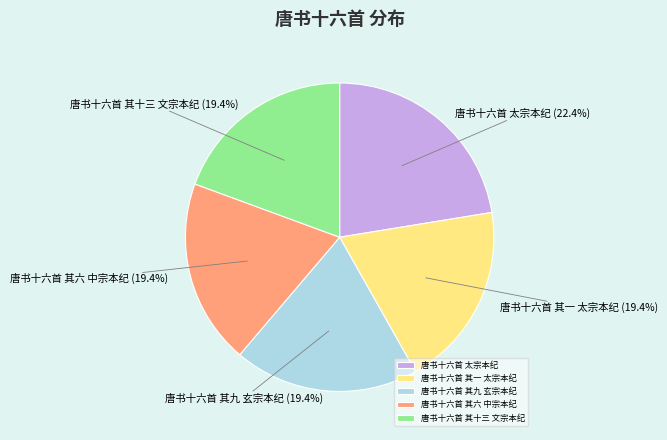

Approximately how many times larger is the value at 唐书十六首 太宗本纪 compared to 唐书十六首 其九 玄宗本纪?

1.2